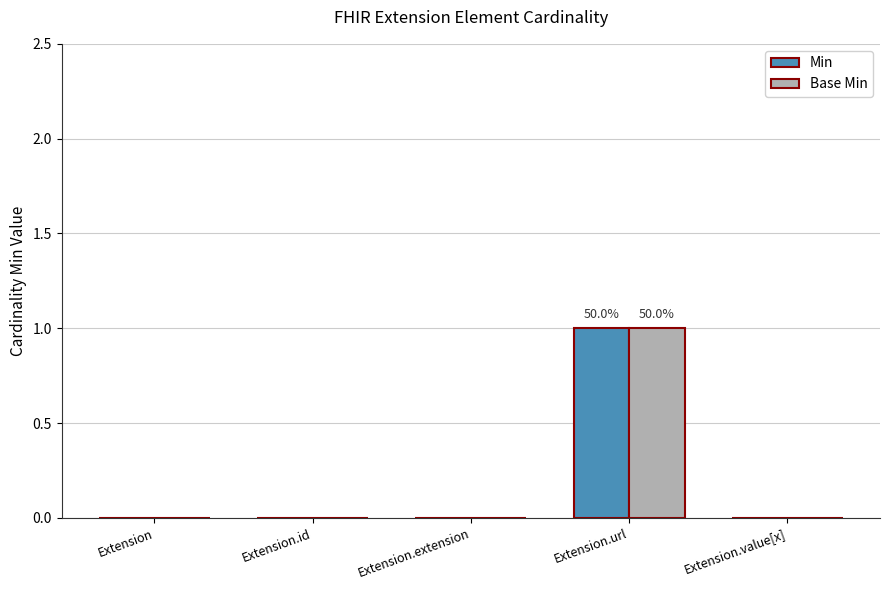

The value of Base Min at Extension is 0. True or false?

True